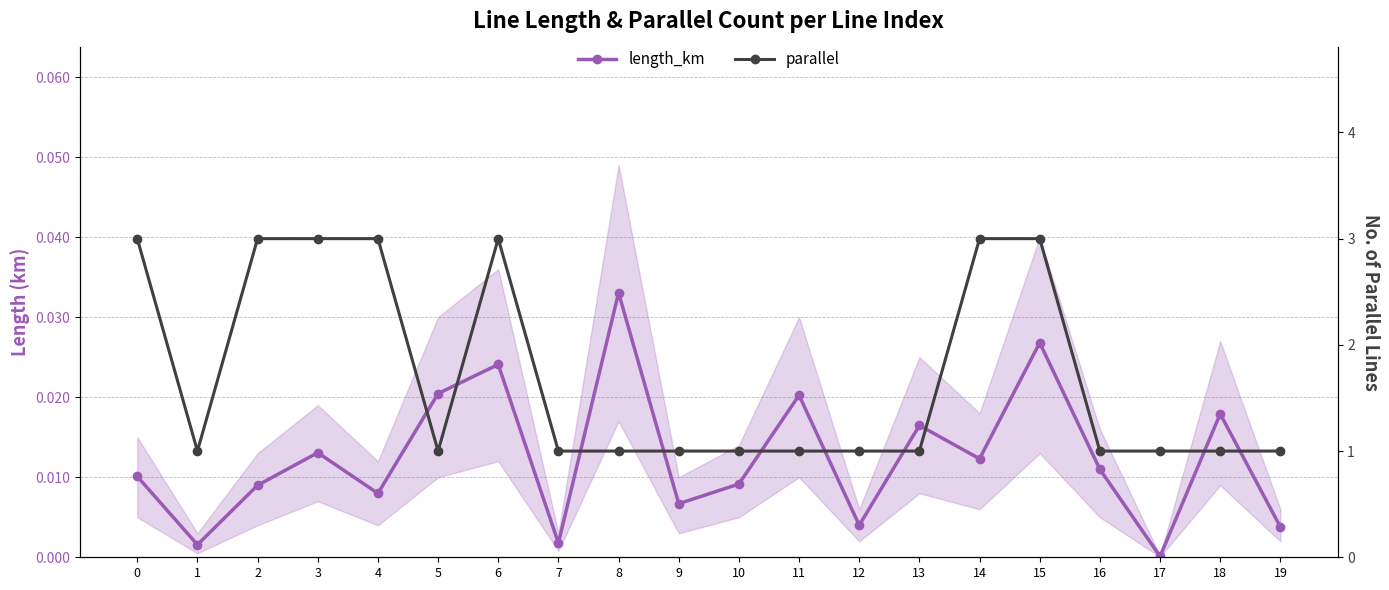

What is the sum of all parallel values?

34.0